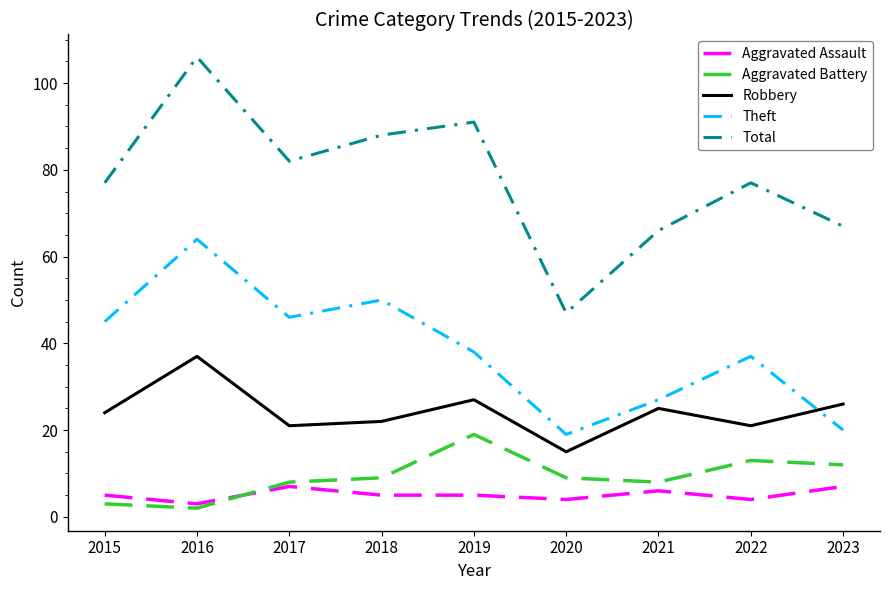

What is the smallest value displayed?

2